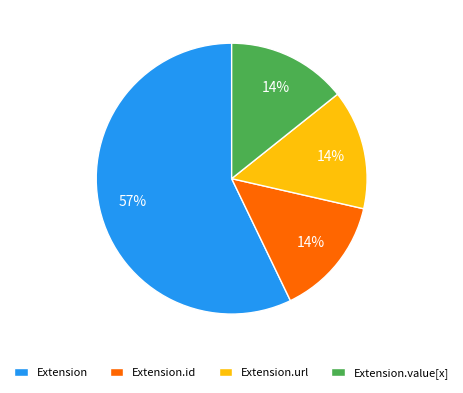

To the nearest percent, what percentage of the pie is Extension.url?

14%